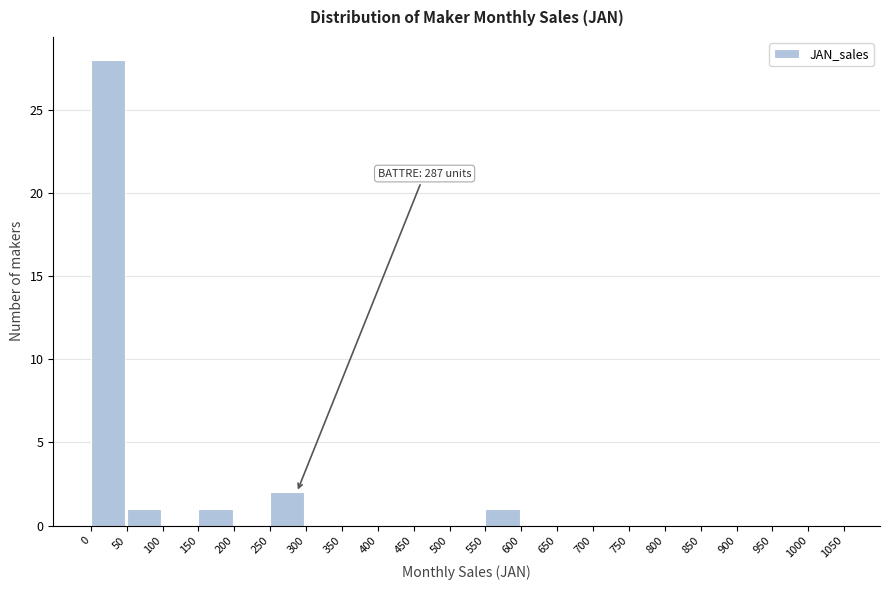

Which range on the x-axis has the tallest bar?

0 to 50